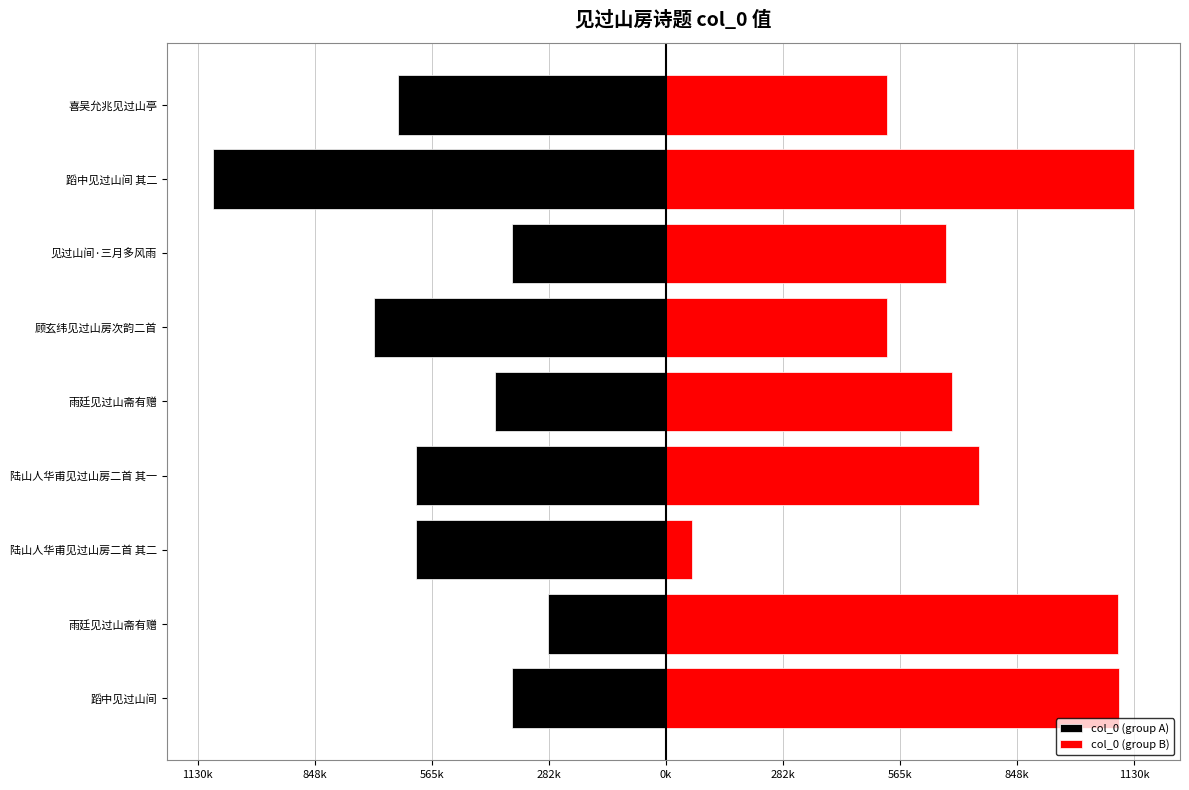

Does the chart contain any negative values?

Yes